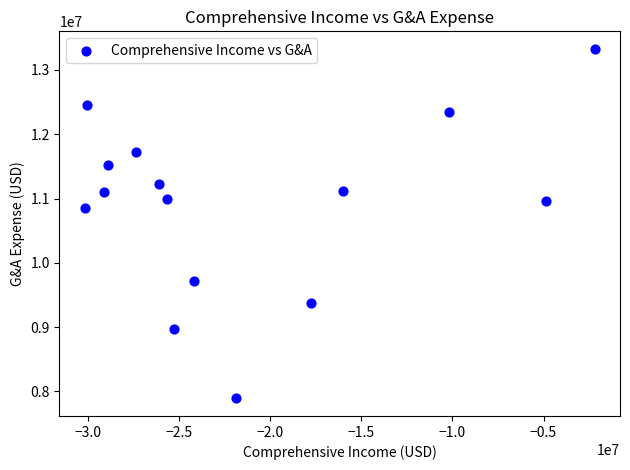

What Y value in the scatter plot is closest to 10609500?

10848000